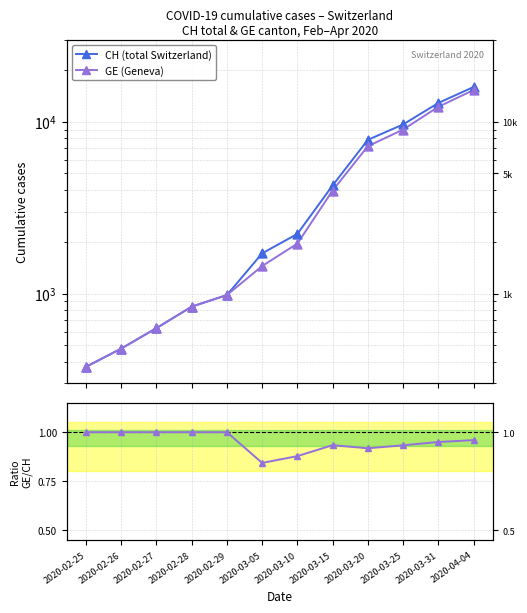

Which series has the largest Y range (max minus min)?

CH (total Switzerland)